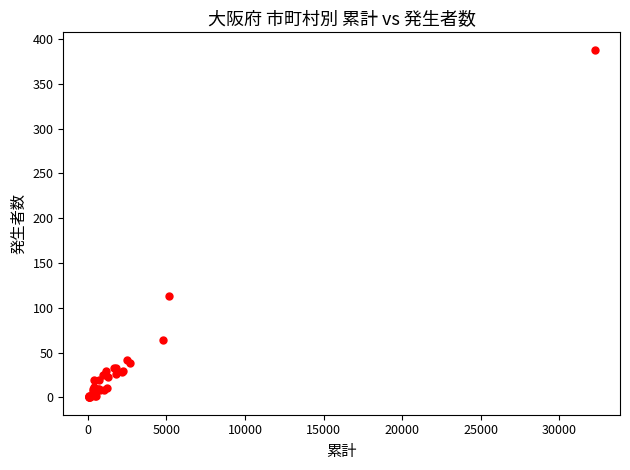

What Y value in the scatter plot is closest to 194?

113